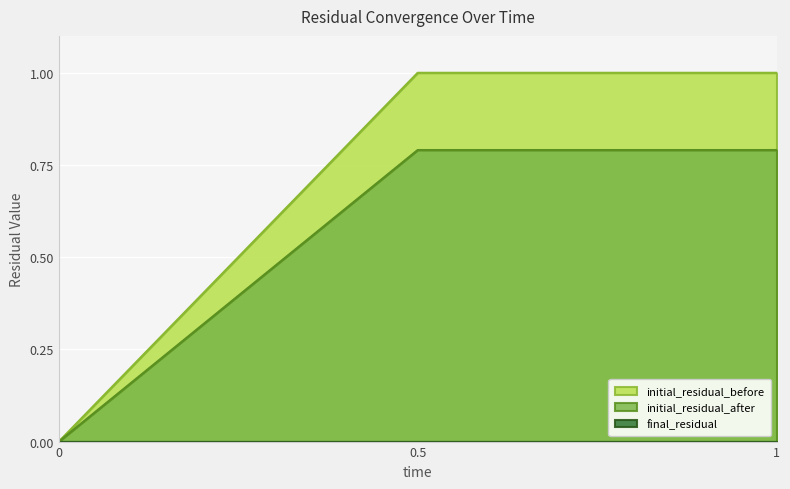

Which has a higher value, 0 or 1?

1